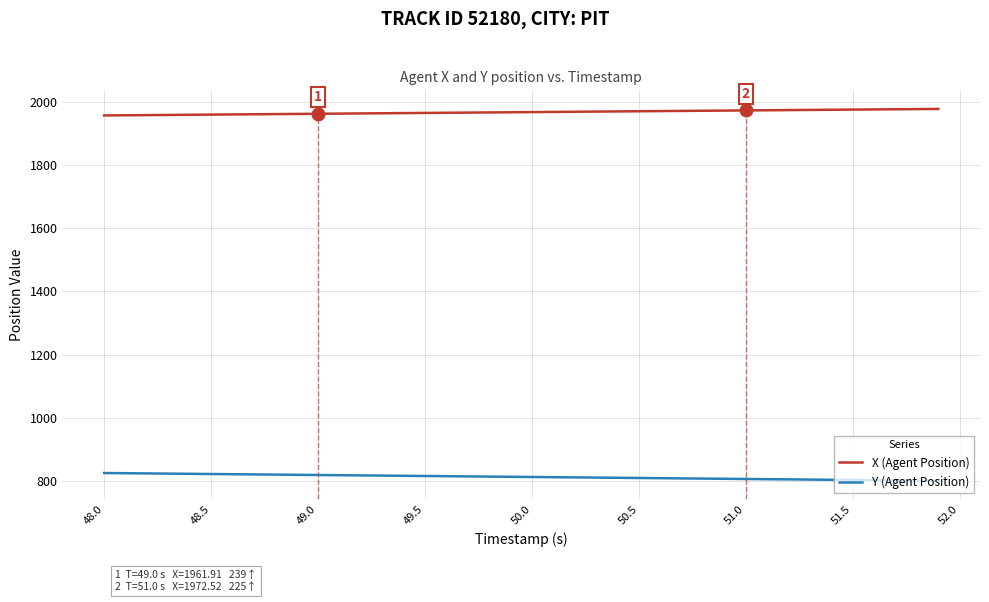

What is the greatest value displayed?

1977.2